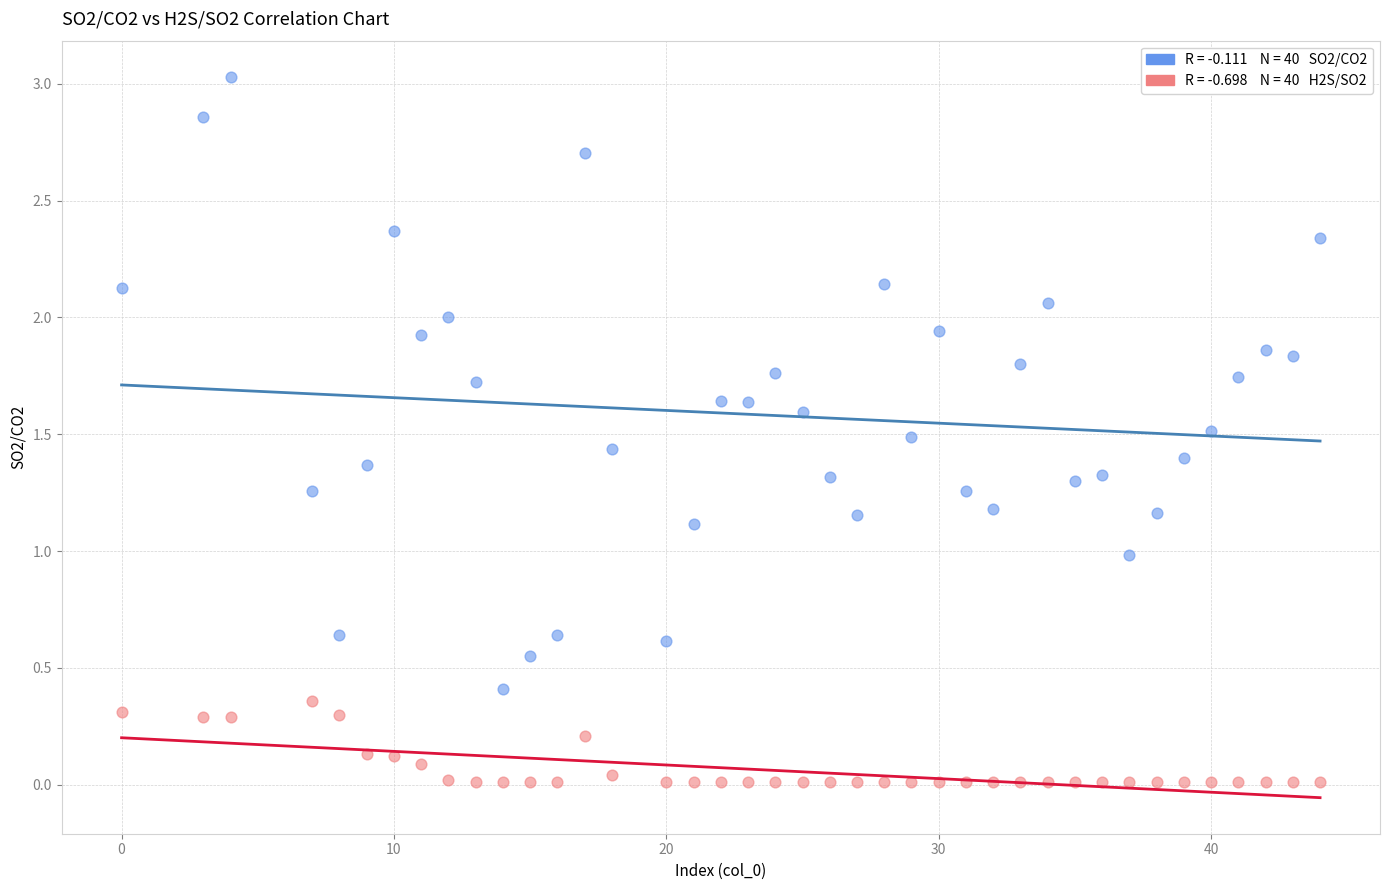

Across all data points, what is the range of X values (max minus min)?

44.0